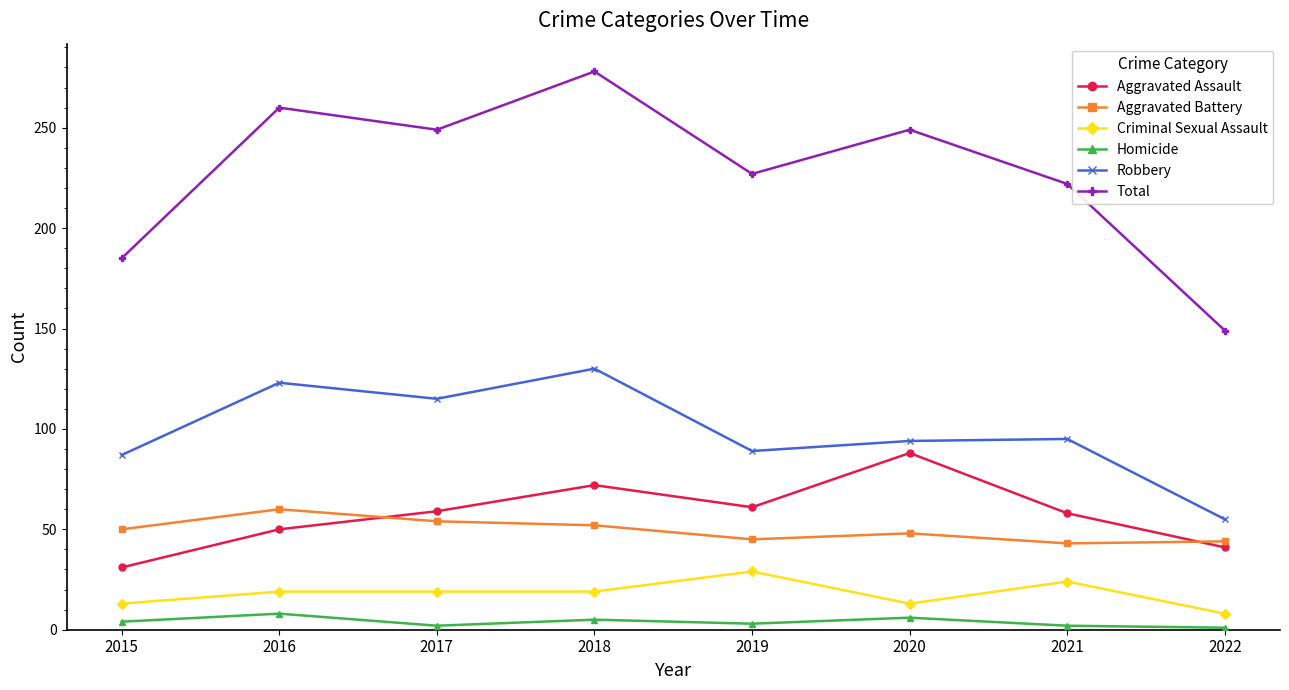

What is the smallest value displayed?

1